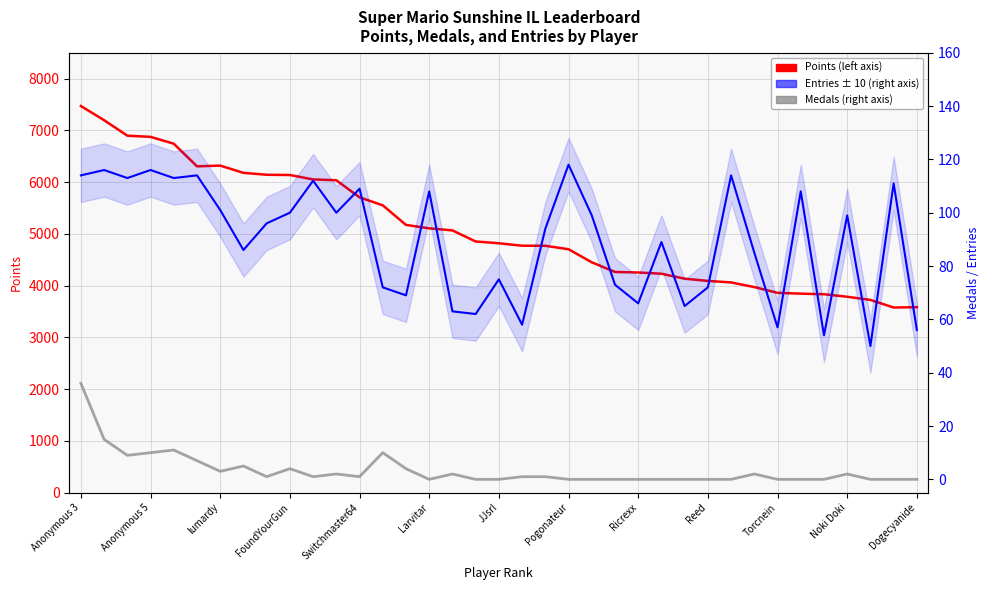

At which category is the sum across all series the highest?

Anonymous 3